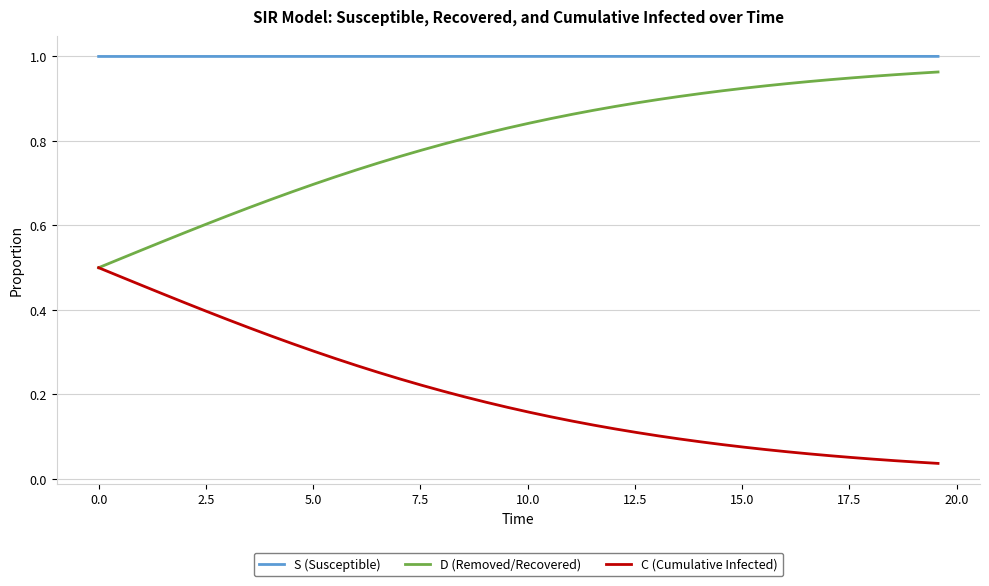

Which series has the largest total across all categories?

S (Susceptible)